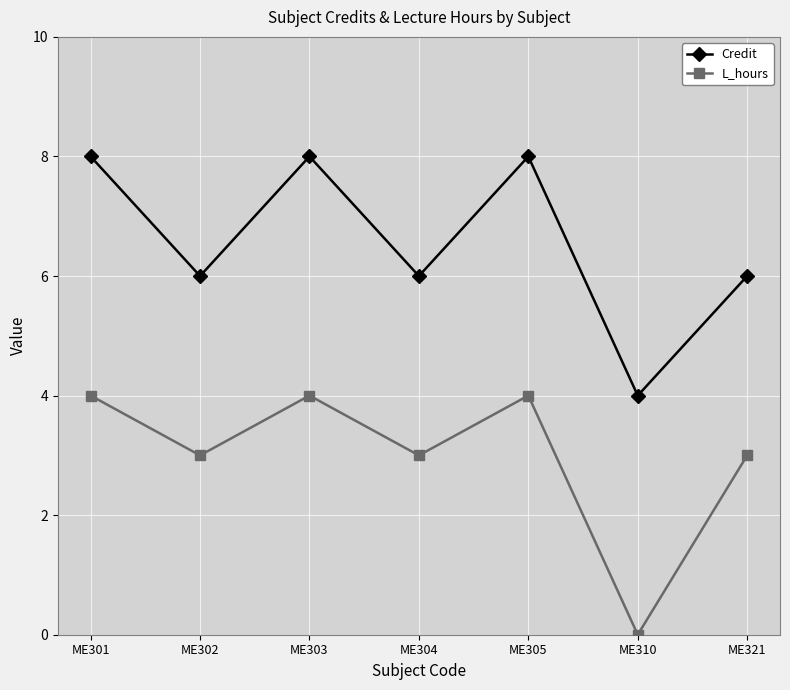

True or false: Credit has more than 0 interior local peaks.

True